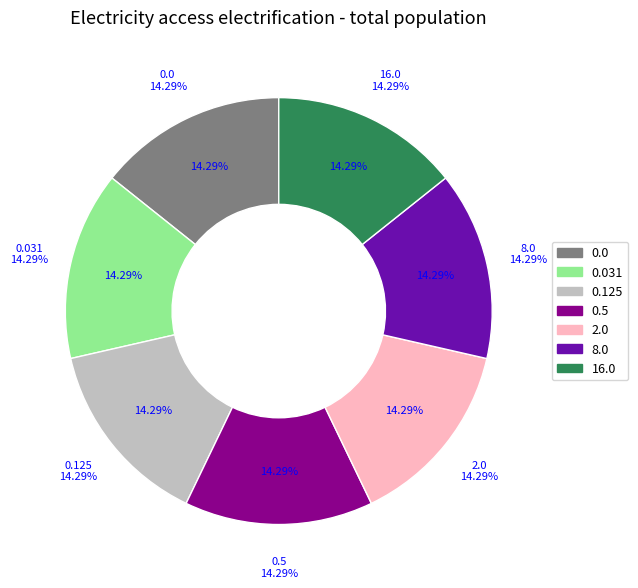

Do 0.125 and 8.0 together represent more than half of the pie?

No